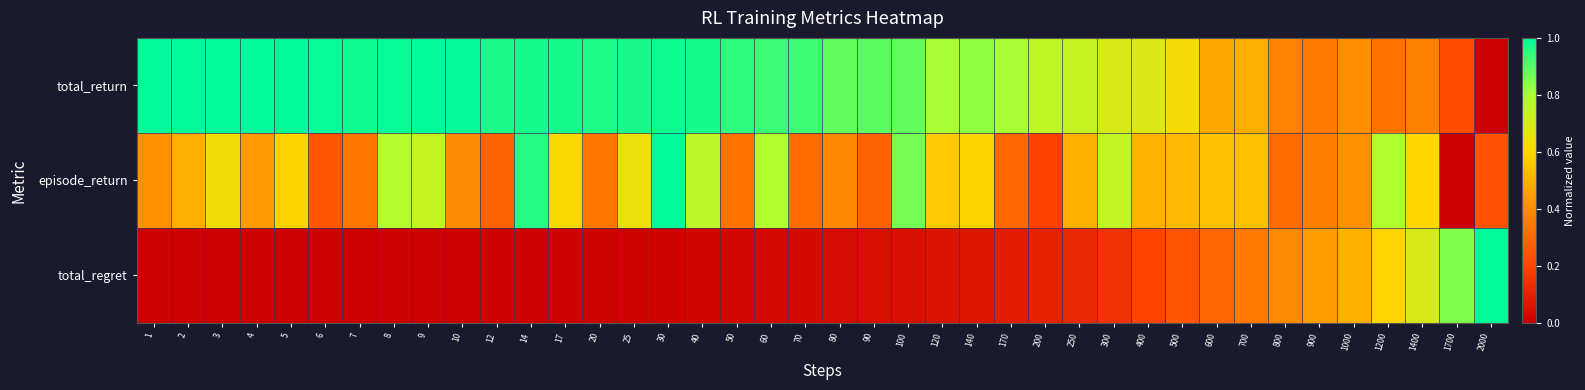

Count the number of data series in this chart.

3